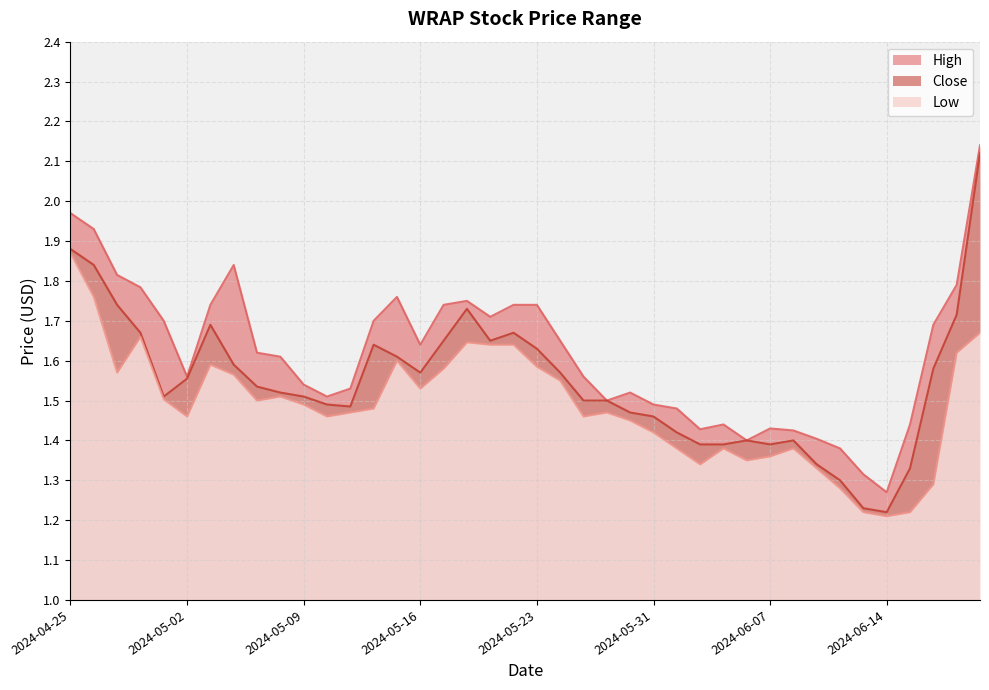

What are all the series names shown in the legend?

High, Close, Low